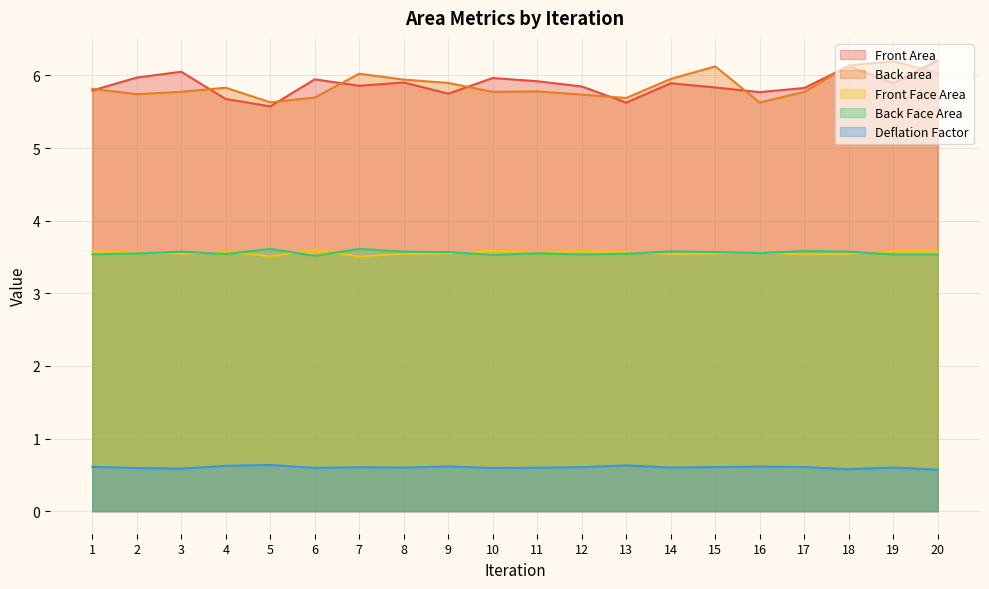

In Back area, how many points are lower than both neighbors (excluding endpoints)?

5